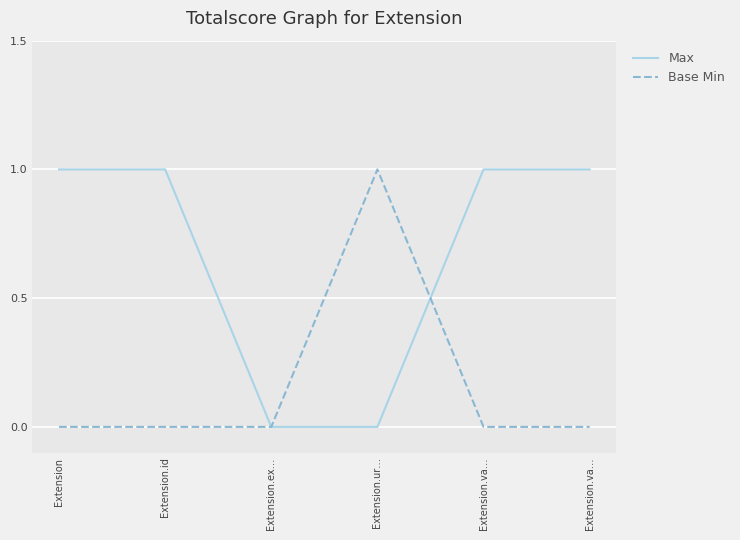

Reading right to left, list all the values displayed in this chart.

Max: 1	1	0	0	1	1
Base Min: 0	0	1	0	0	0